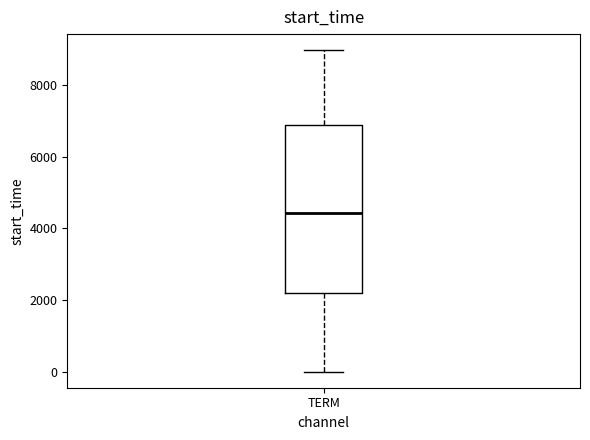

Read this box plot against the y-axis: the position of the median line, the range covered by the box, and the ends of both whiskers. The values are not printed on the chart, so give them approximately, as read against the axis.

median 4400, box 2200 to 6800, whiskers 0 to 9000